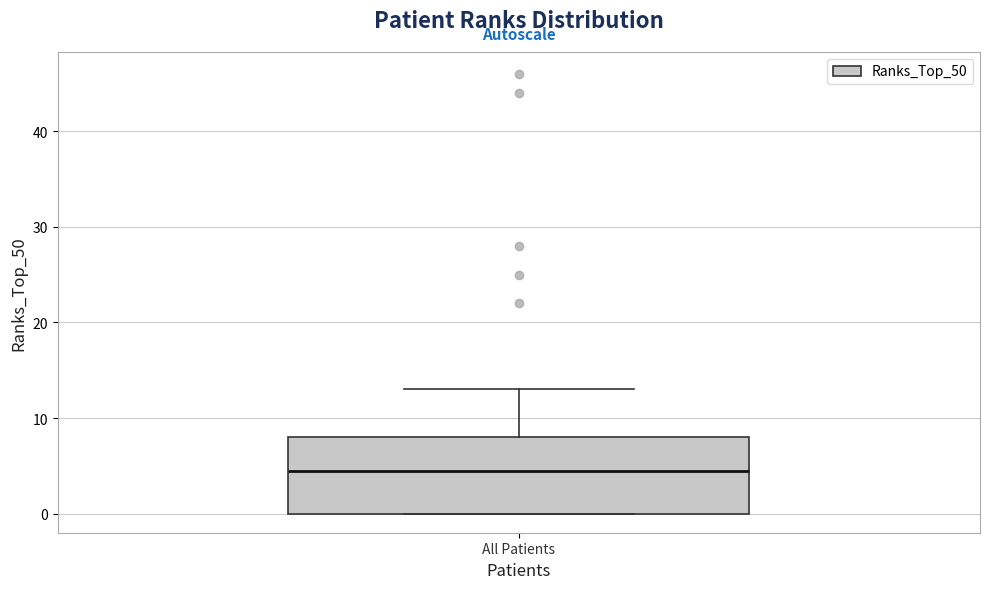

Read this box plot against the y-axis: the position of the median line, the range covered by the box, and the ends of both whiskers. The values are not printed on the chart, so give them approximately, as read against the axis.

median 5, box 0 to 8, whiskers 0 to 13